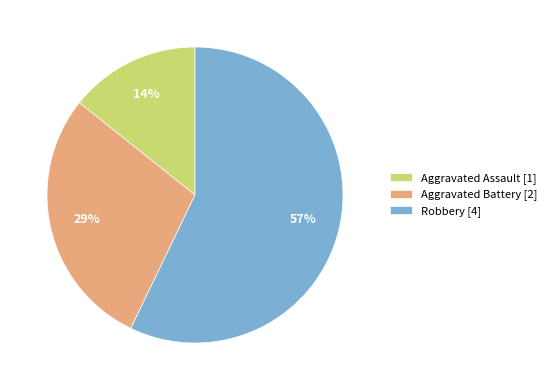

Is Robbery the majority of the pie?

Yes